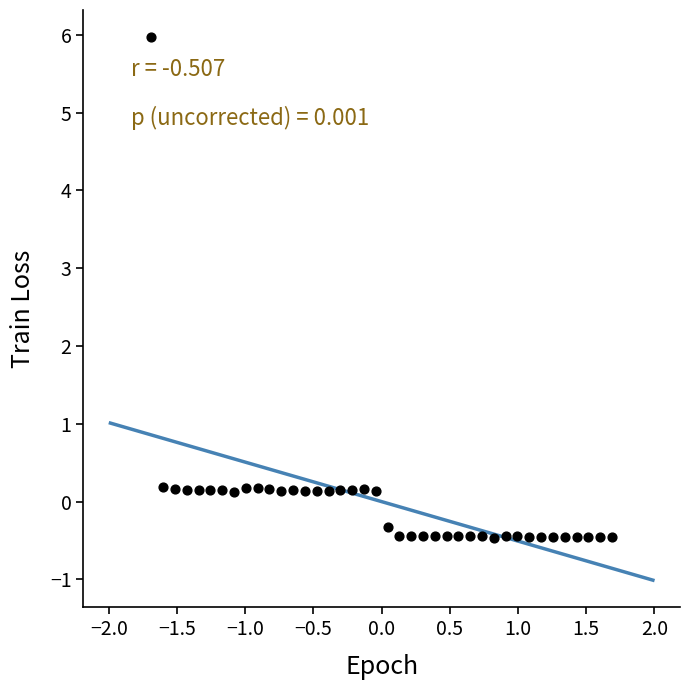

What is the range of X values (max minus min)?

3.4